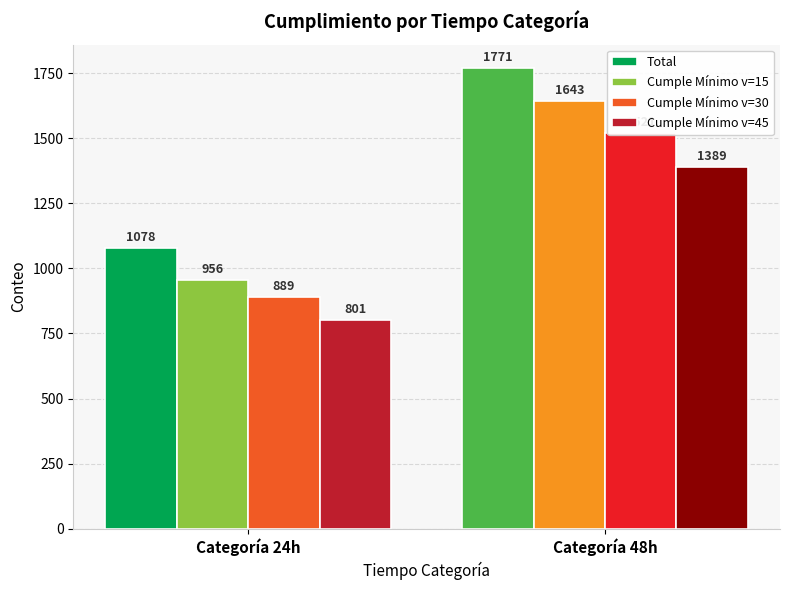

What is the maximum value for Total?

1771